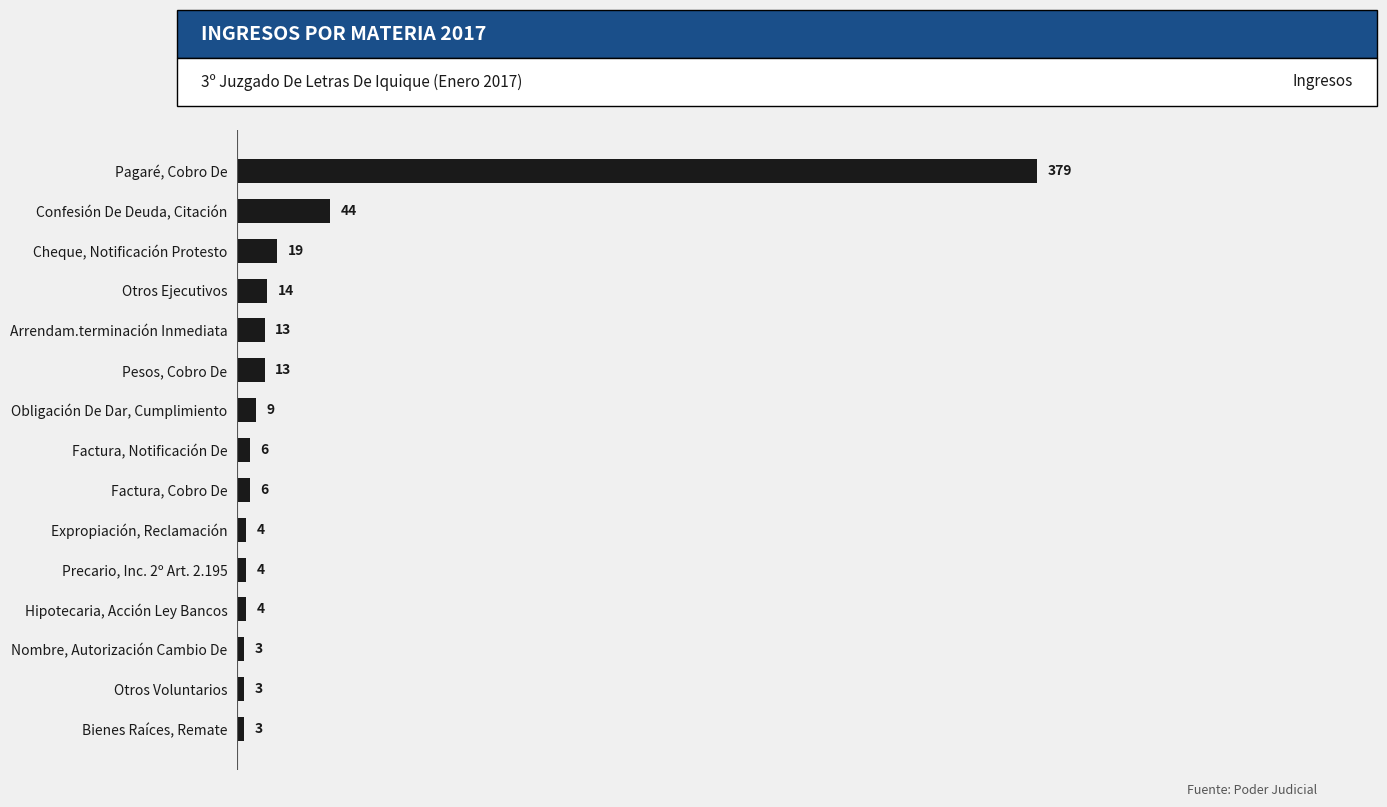

True or false: the data shows 9 at Obligación De Dar, Cumplimiento.

True